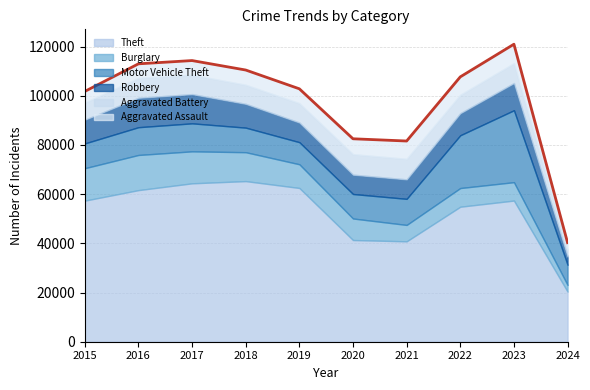

True or false: Aggravated Battery has a value of 13080 at 2020.

False